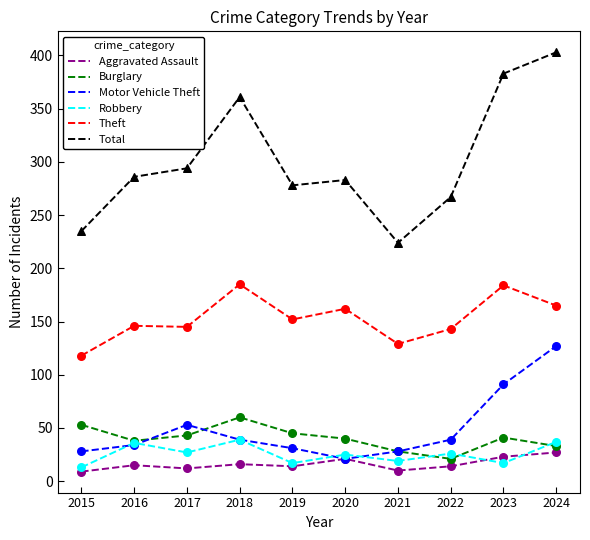

Is the value of Motor Vehicle Theft at 2015 greater than the value of Theft at 2017?

No